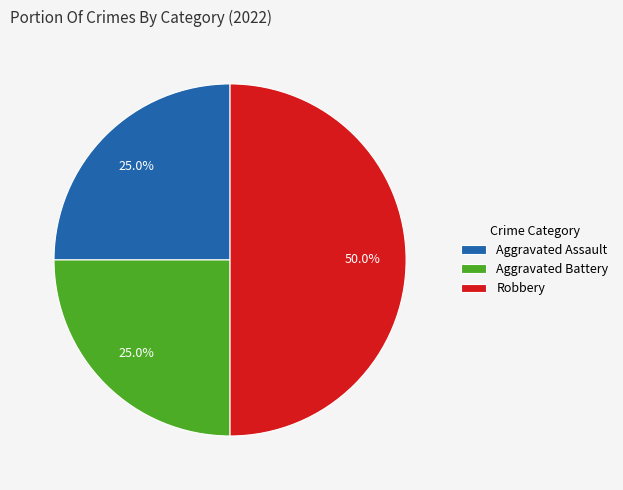

Is it true that Aggravated Battery is 36% of the pie?

False